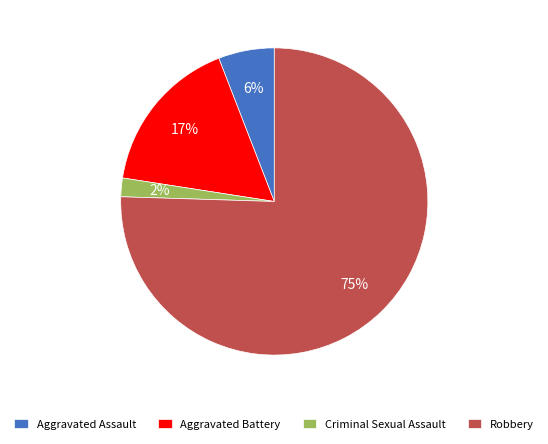

To the nearest percent, what is the average slice percentage?

25%